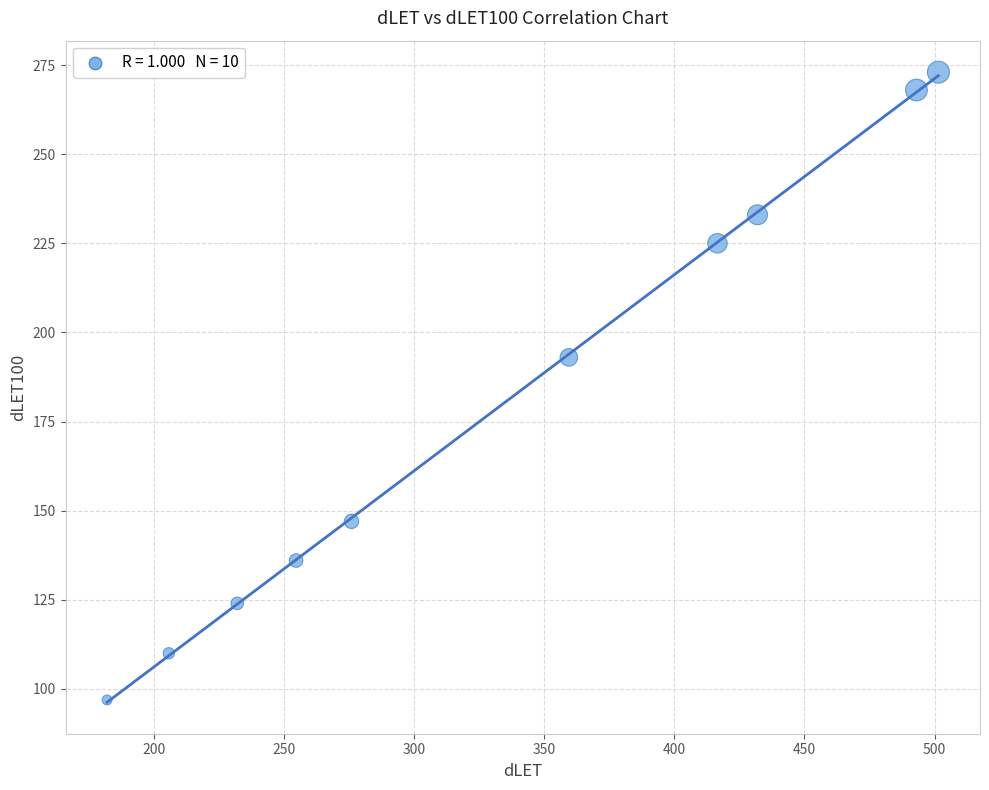

What Y value in the scatter plot is closest to 184?

193.0